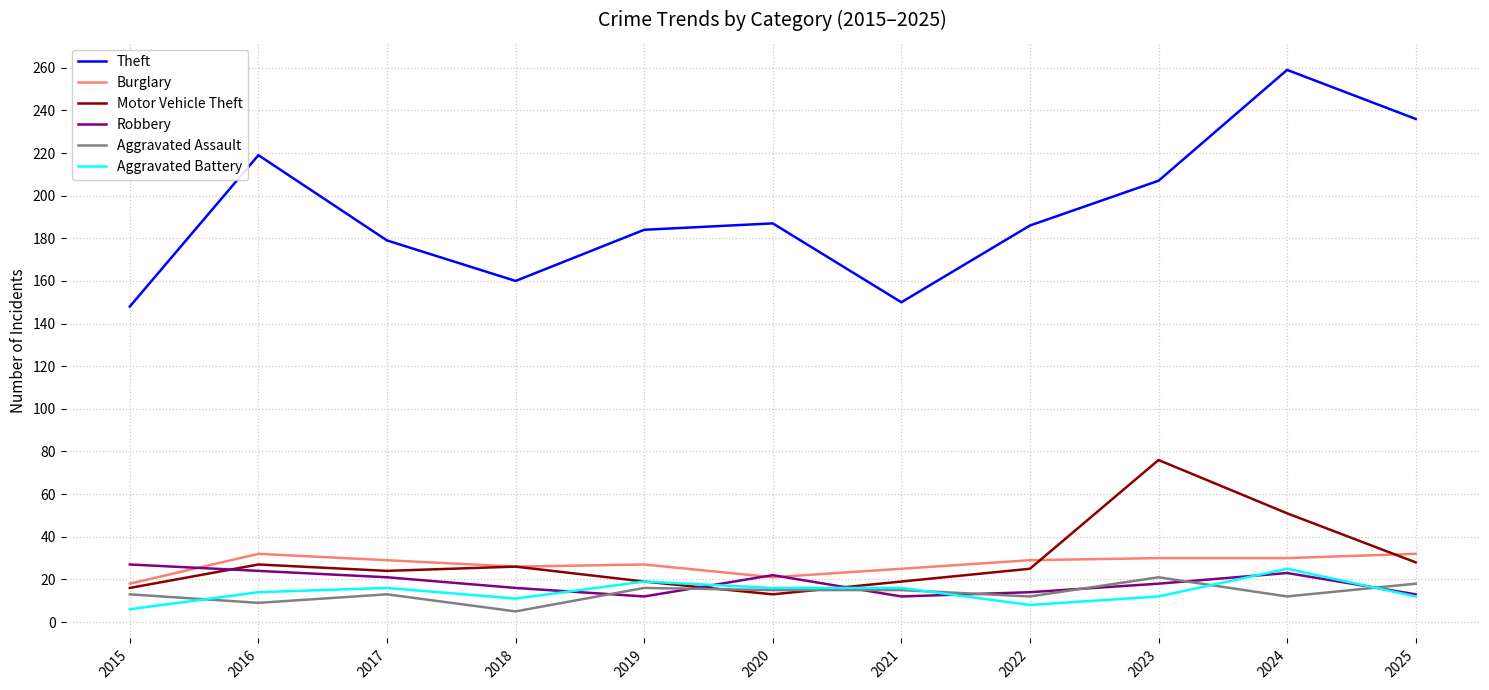

What is the highest value of the Burglary series?

32